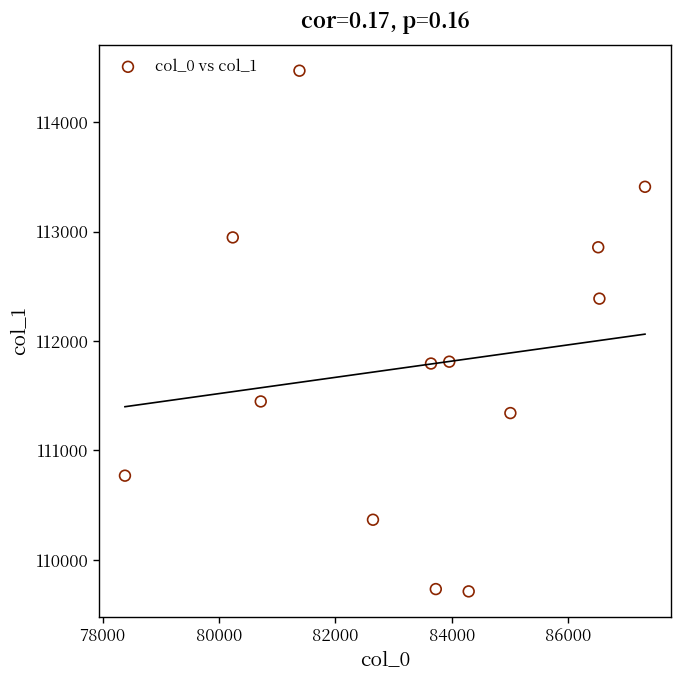

What is the range of Y values (max minus min)?

4757.9